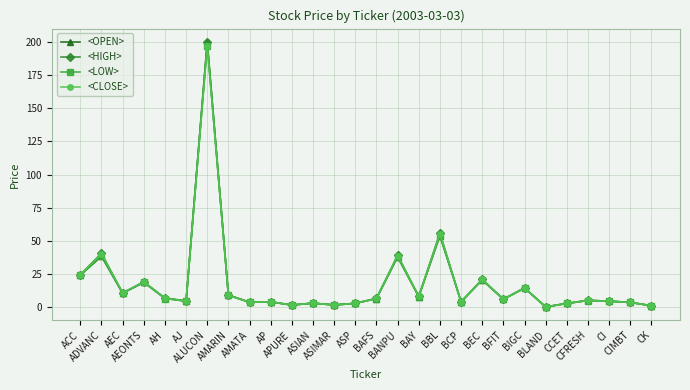

Which series has the widest spread of values?

<OPEN>